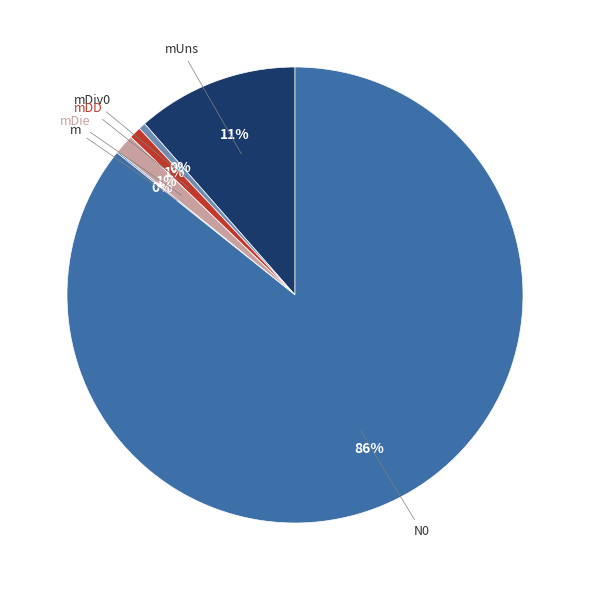

To the nearest percent, what is the average slice percentage?

17%